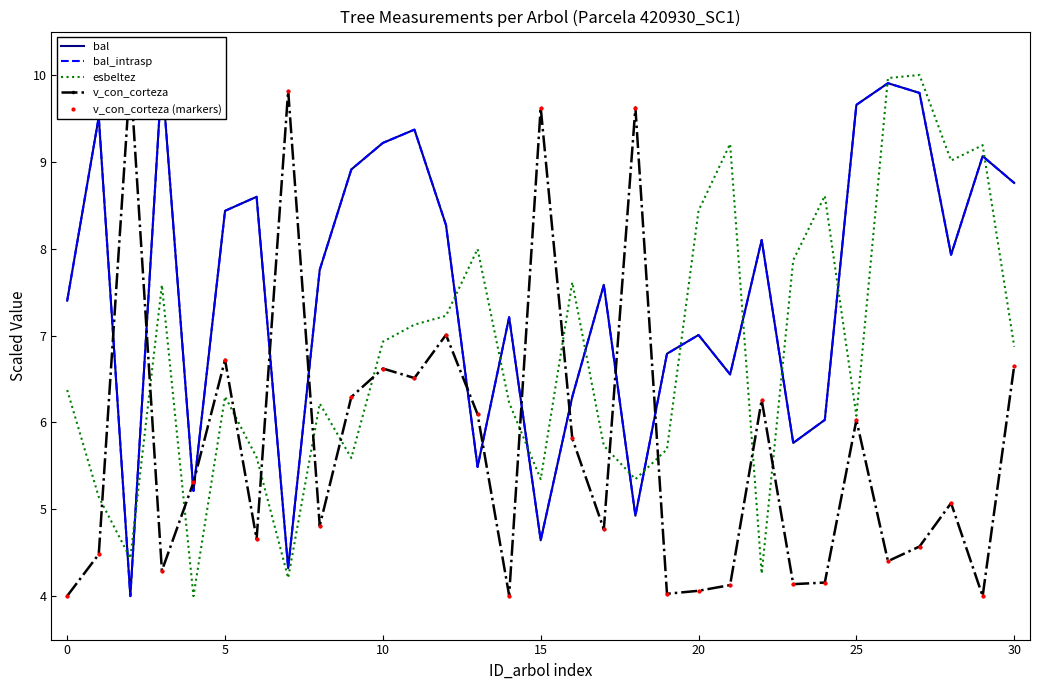

What is the average value of the esbeltez series?

6.8